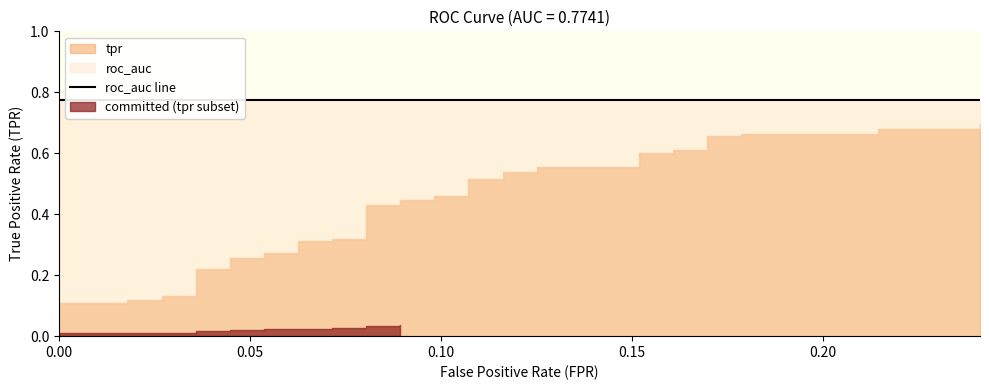

What is the total value across all series at 26?

1.4